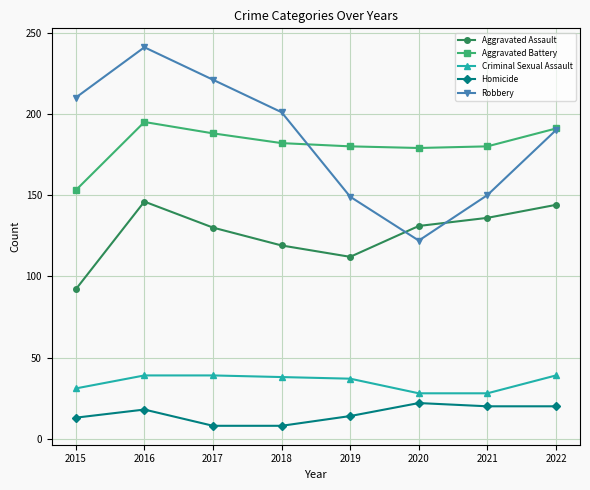

Rank the series by their maximum value, from highest to lowest.

Robbery, Aggravated Battery, Aggravated Assault, Criminal Sexual Assault, Homicide